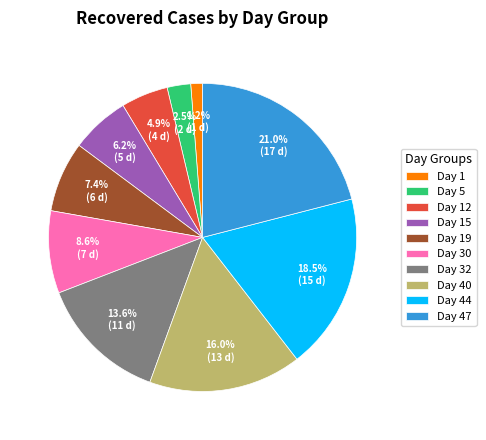

Count the number of slices in the pie.

10